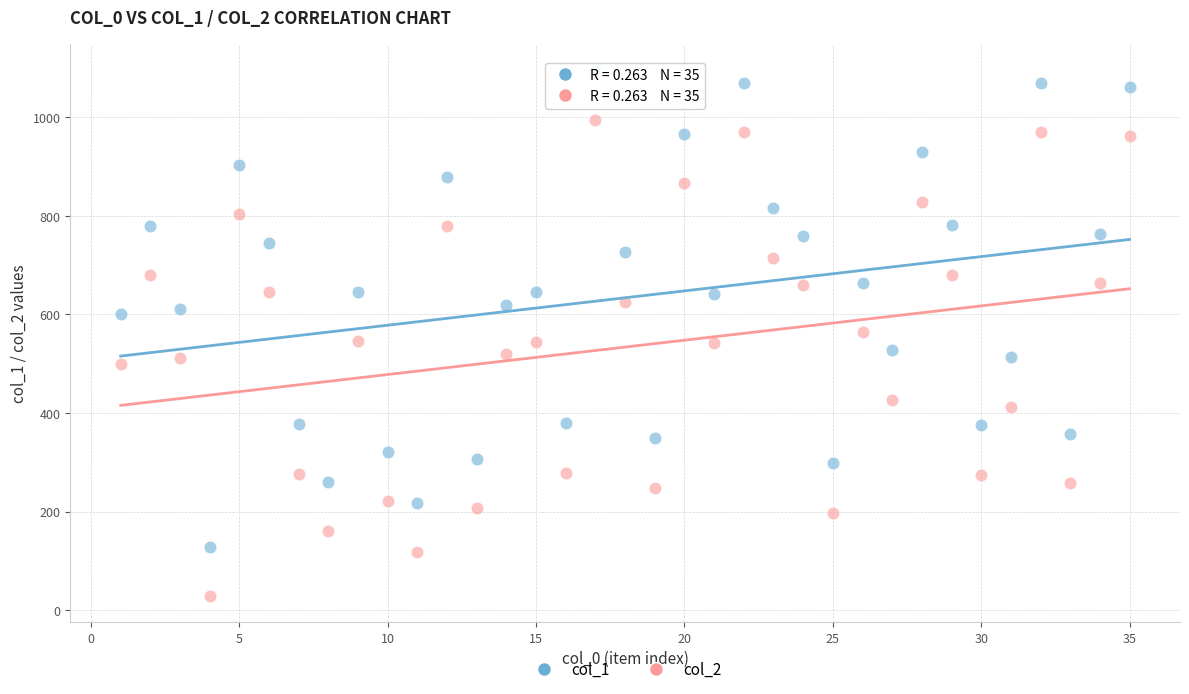

Which series reaches the minimum Y coordinate?

col_2